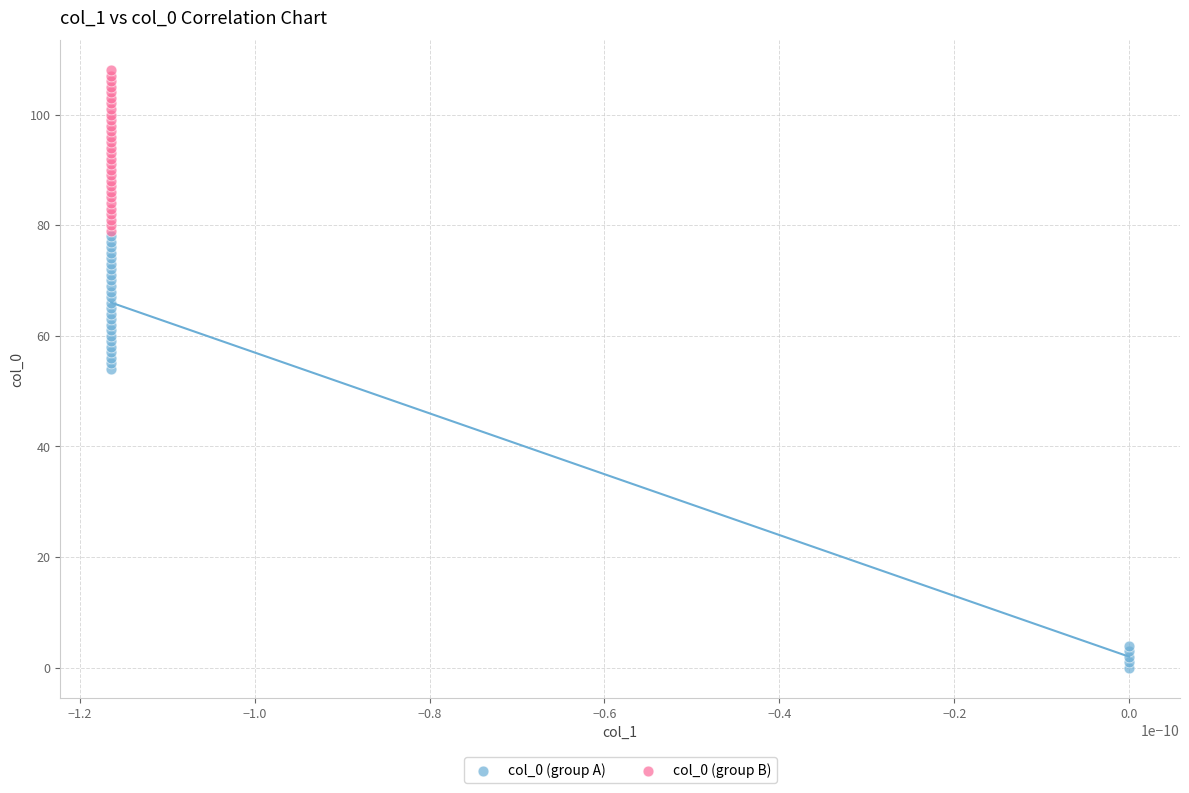

Which series reaches the maximum Y coordinate?

col_0 (group B)